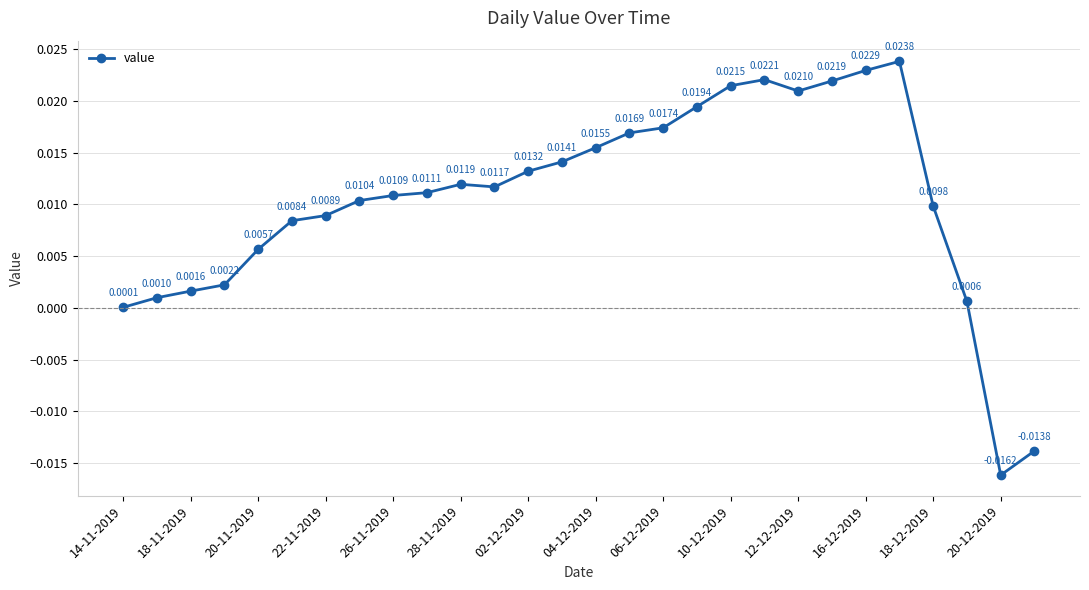

How many interior local peaks (higher than both neighbors) does the data have?

3